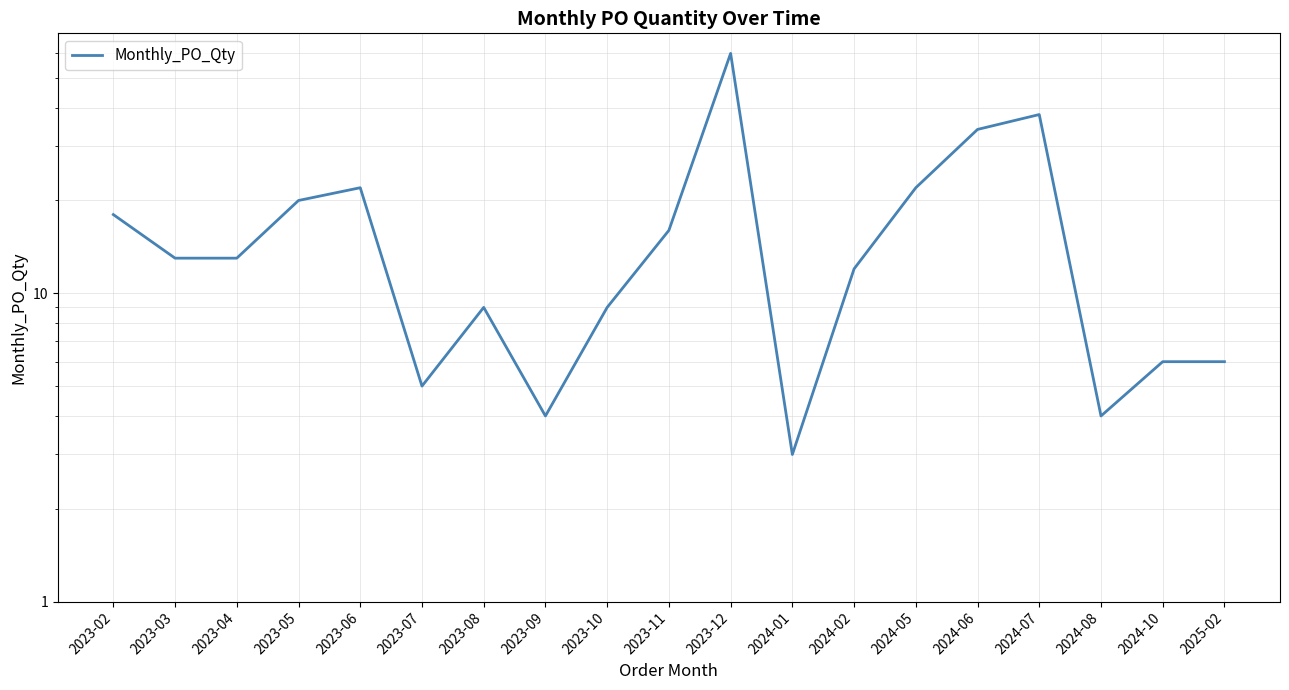

At which label is the value closest to 31?

2024-06